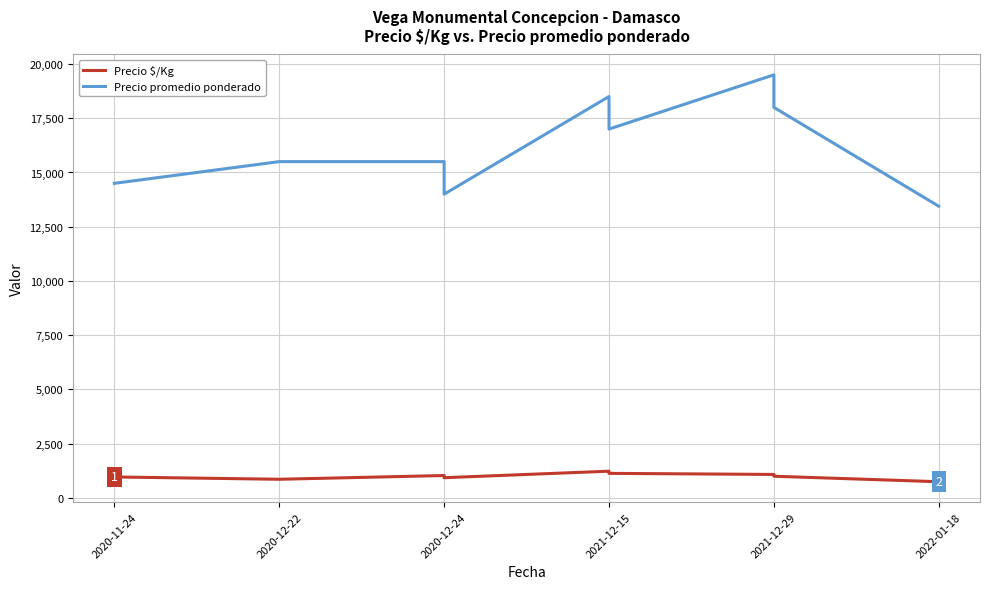

The value of Precio $/Kg at 2021-12-15 is 1950. True or false?

False